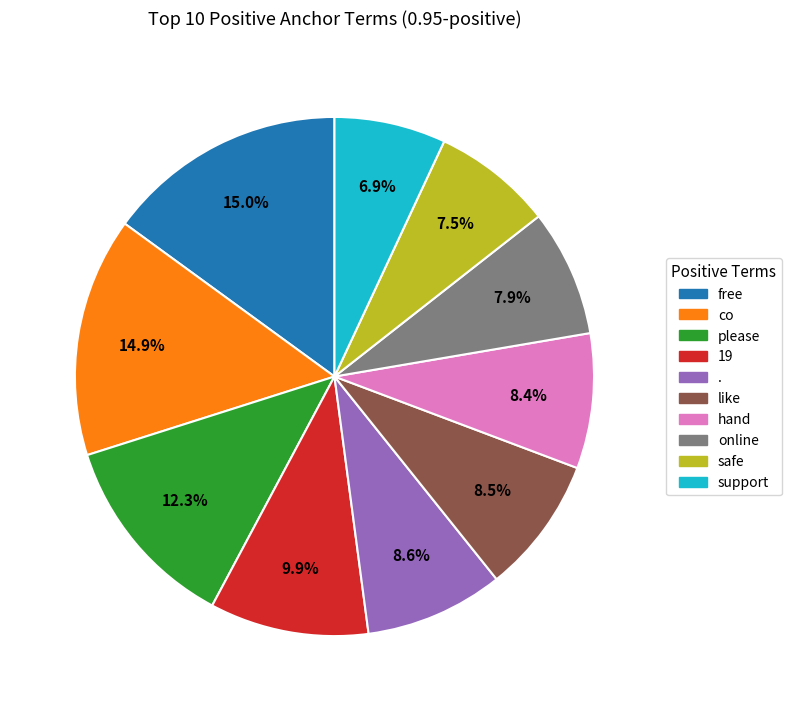

What percentage is NOT represented by please?

87.7%